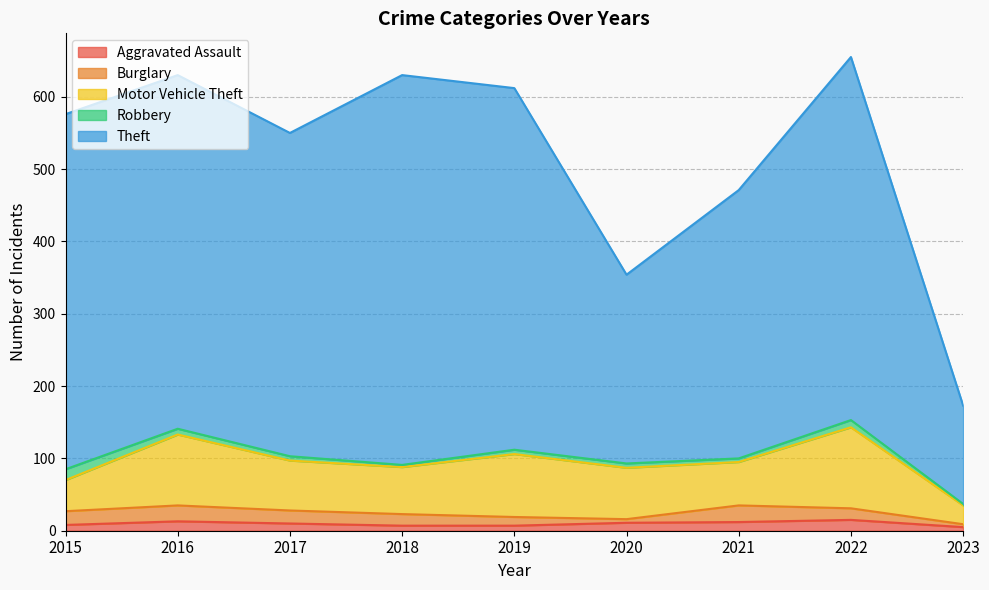

True or false: Theft has more than 2 interior local peaks.

False